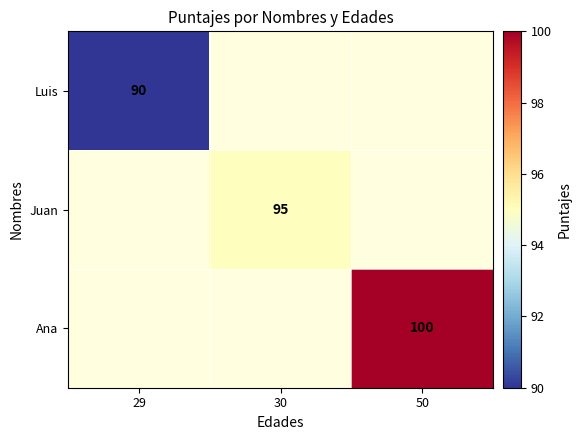

Which label corresponds to the largest value in the chart?

50